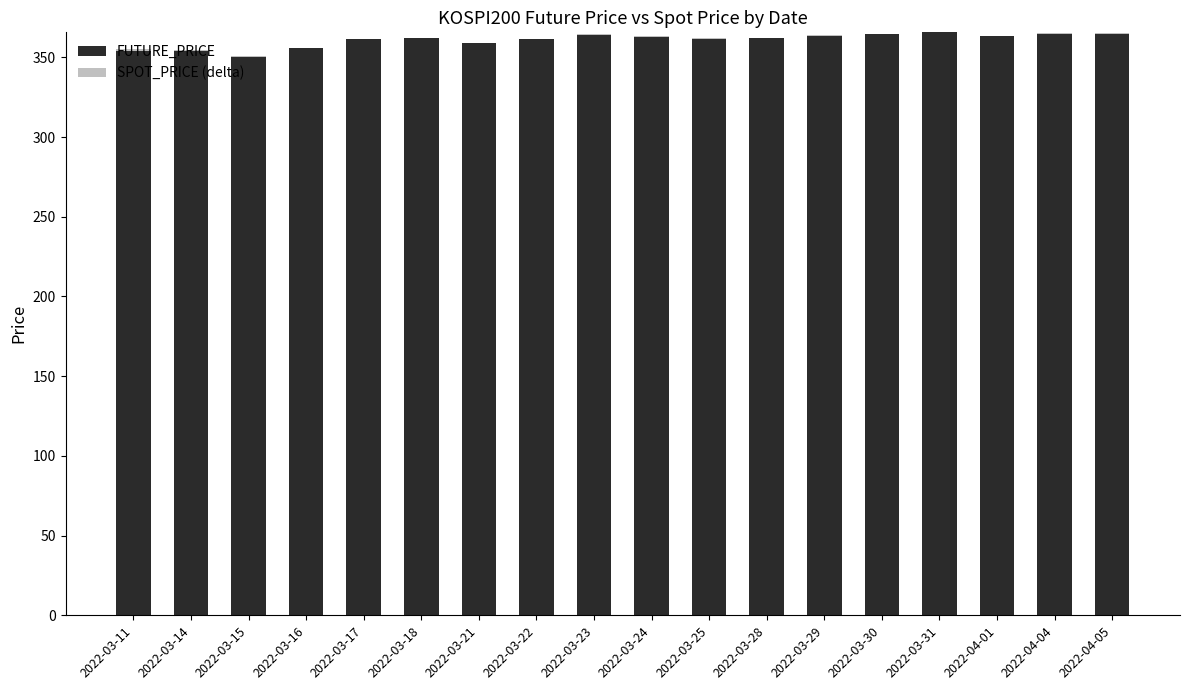

What is the sum of all FUTURE_PRICE values?

6497.7